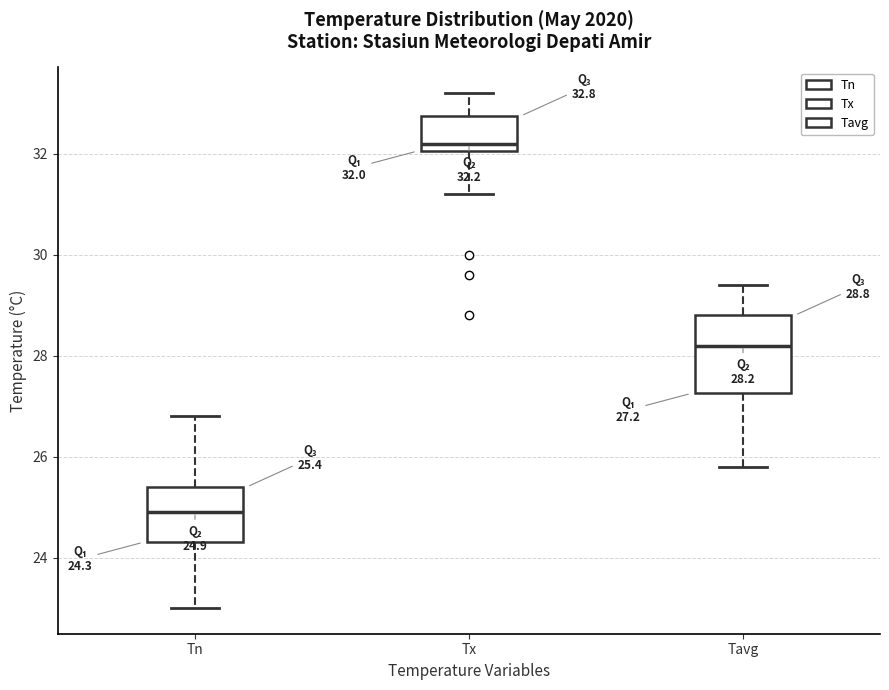

Which box's median line is the lowest?

Tn